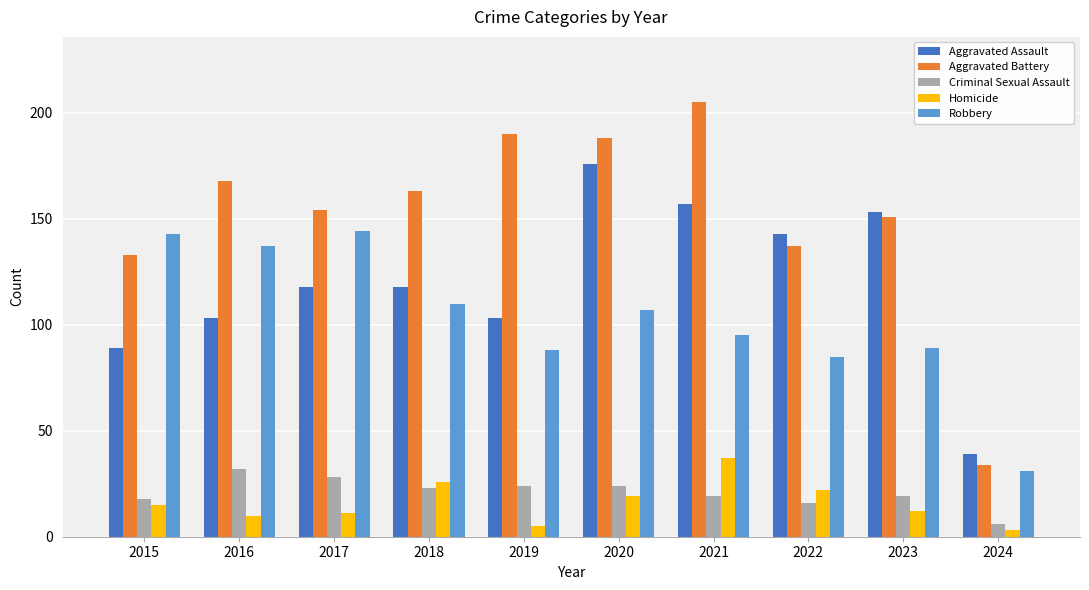

What is the sum of the Criminal Sexual Assault values at 2021 and 2019?

43